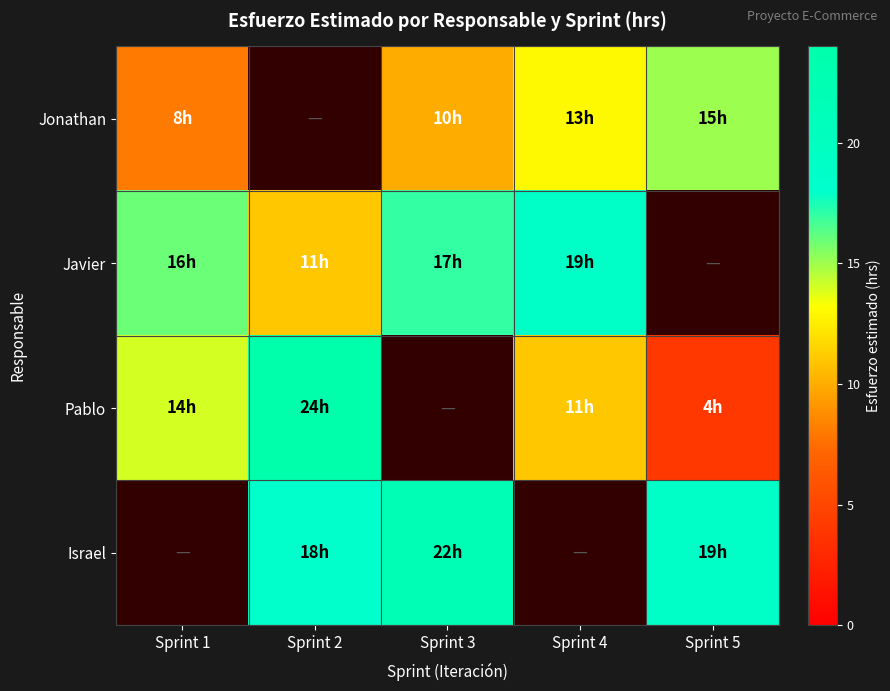

Is it true that Jonathan equals 15.4 at Sprint 3?

False